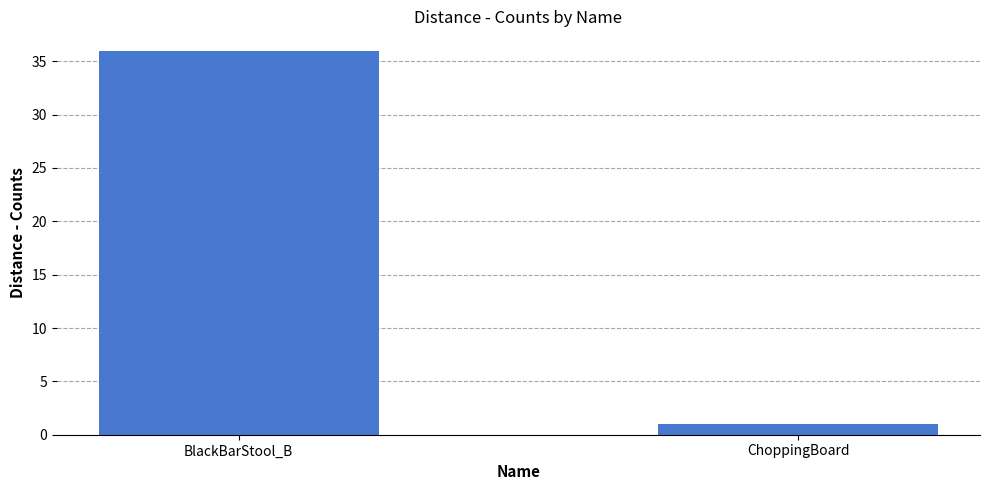

Reading left to right, extract all data points from this chart.

BlackBarStool_B=36	ChoppingBoard=1